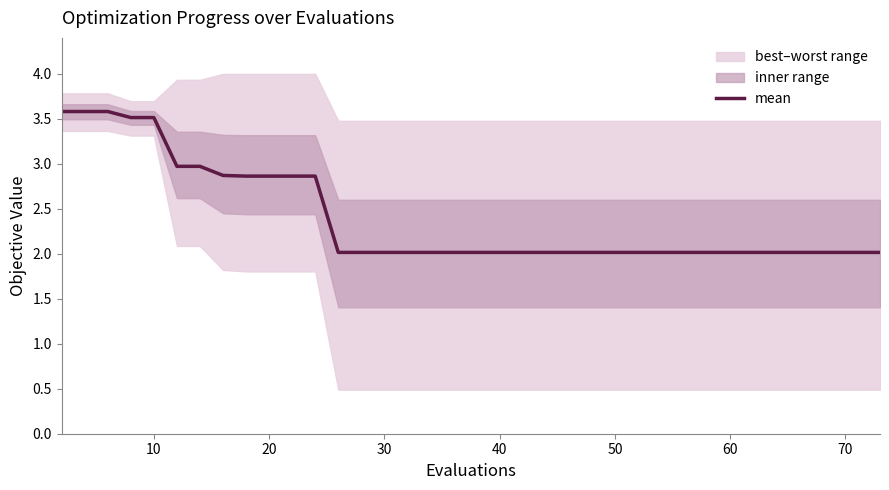

What is the highest value of the mean series?

3.6